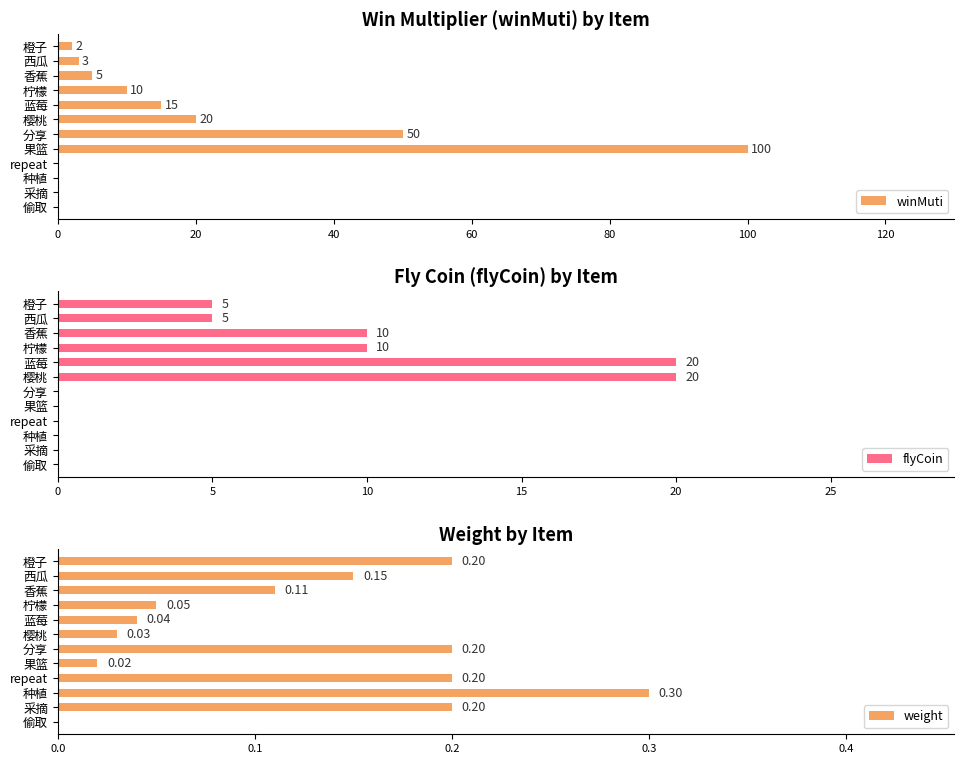

How many categories are shown in the chart?

12